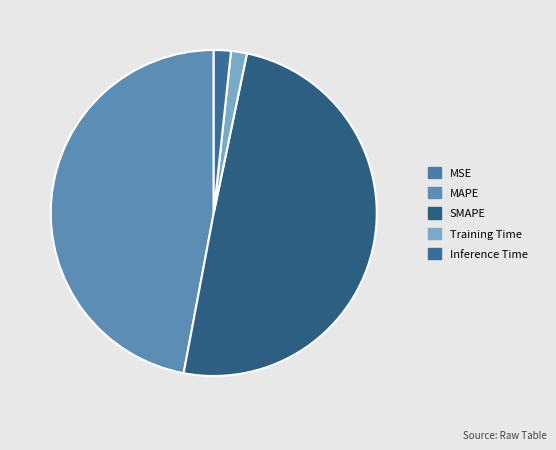

To the nearest percent, what is the average slice percentage?

20%